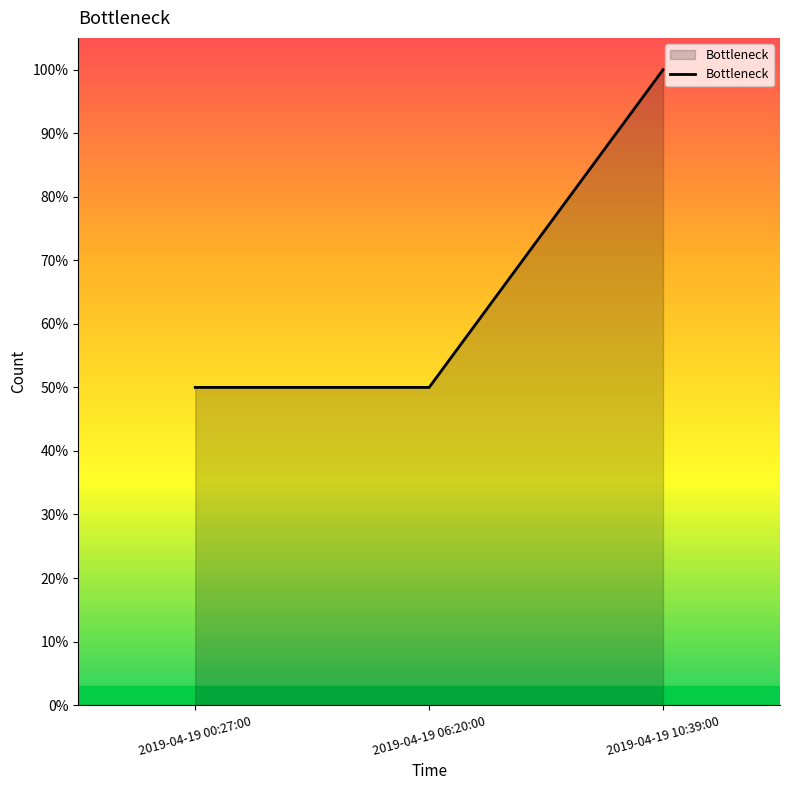

True or false: the data shows 69 at 2019-04-19 10:39:00.

False